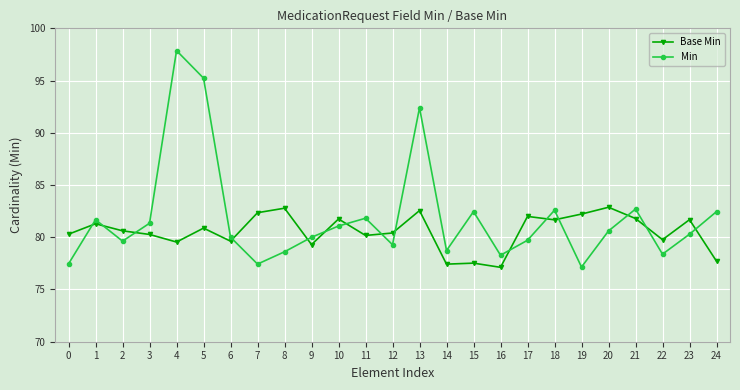

Which category has the lowest value across all series?

16